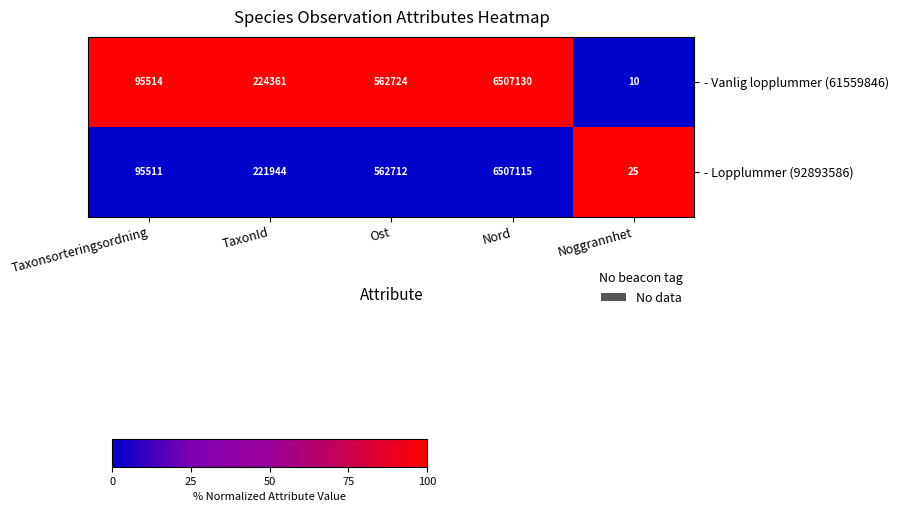

List the series in order of their peak value, highest first.

- Vanlig lopplummer (61559846), - Lopplummer (92893586)